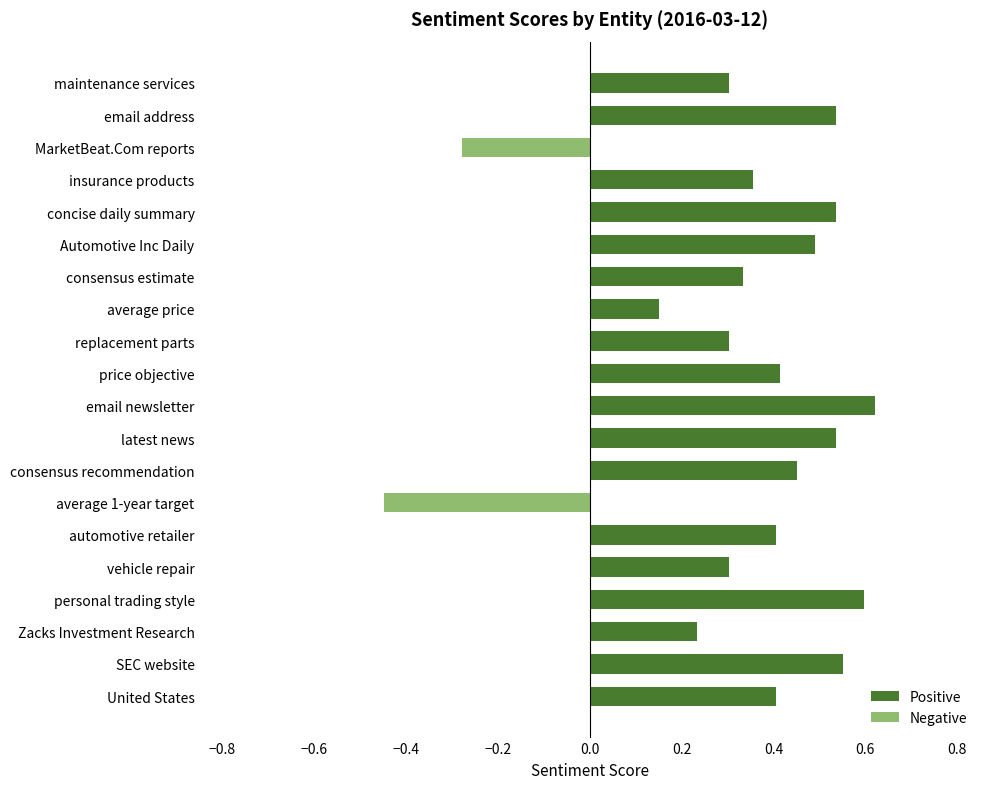

The value of Negative at consensus recommendation is 0.2. True or false?

False